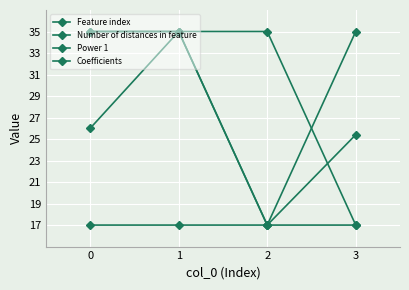

Reading left to right, list all the values displayed in this chart.

Feature index: 0=26.0	1=35.0	2=17.0	3=25.4
Number of distances in feature: 0=35.0	1=35.0	2=17.0	3=17.0
Power 1: 0=35.0	1=35.0	2=35.0	3=17.0
Coefficients: 0=17.0	1=17.0	2=17.0	3=35.0